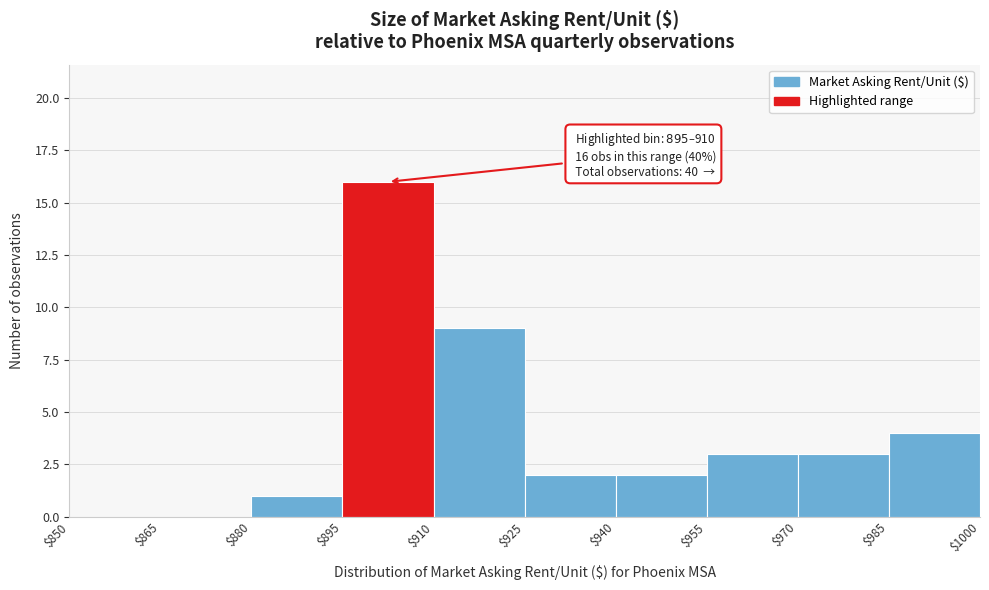

Which range on the x-axis has the tallest bar?

$895 to $910